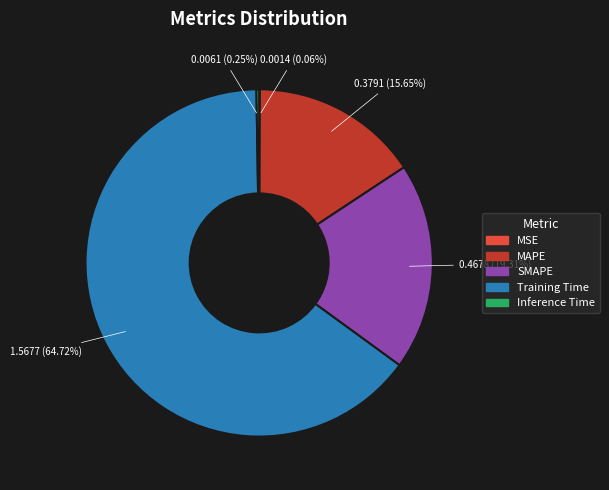

Do Training Time and MAPE together represent more than half of the pie?

Yes